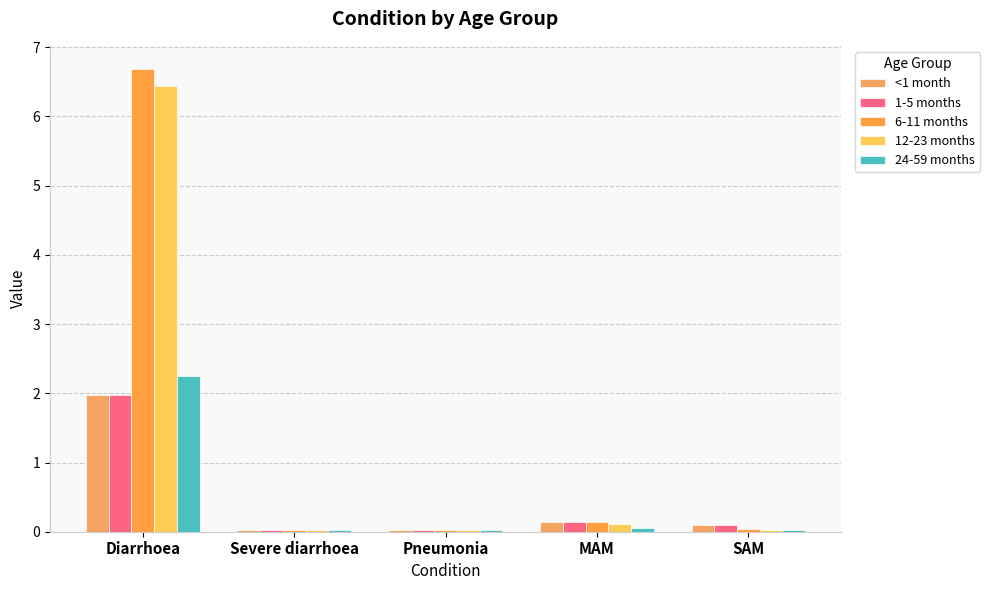

Reading left to right, transcribe all the data shown in this chart.

<1 month: 2.0	0.0	0.0	0.1	0.1
1-5 months: 2.0	0.0	0.0	0.1	0.1
6-11 months: 6.7	0.0	0.0	0.1	0.0
12-23 months: 6.4	0.0	0.0	0.1	0.0
24-59 months: 2.2	0.0	0.0	0.1	0.0